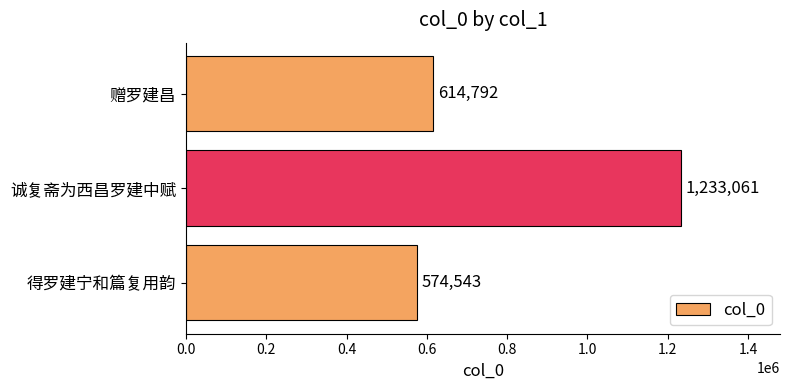

Is it true that the value at 得罗建宁和篇复用韵 is 574543?

True